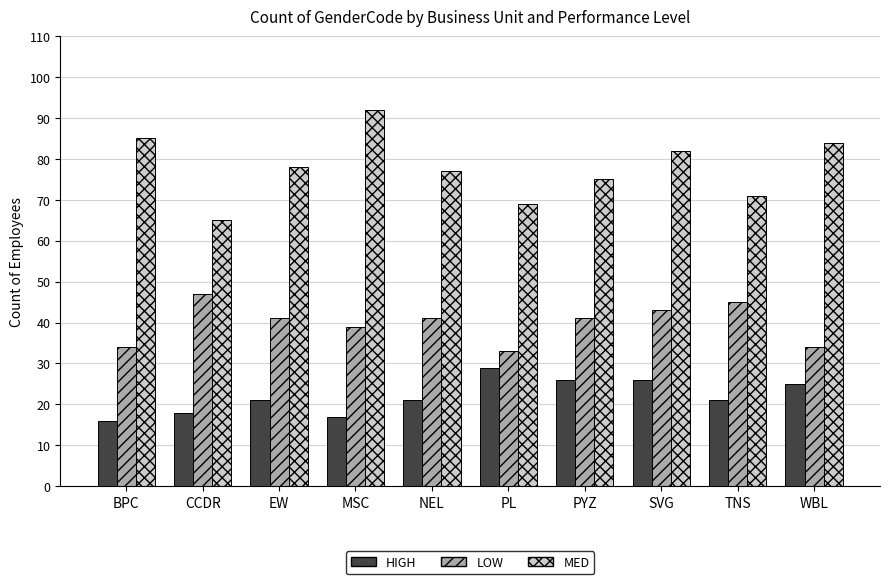

Does the chart contain stacked bars?

No